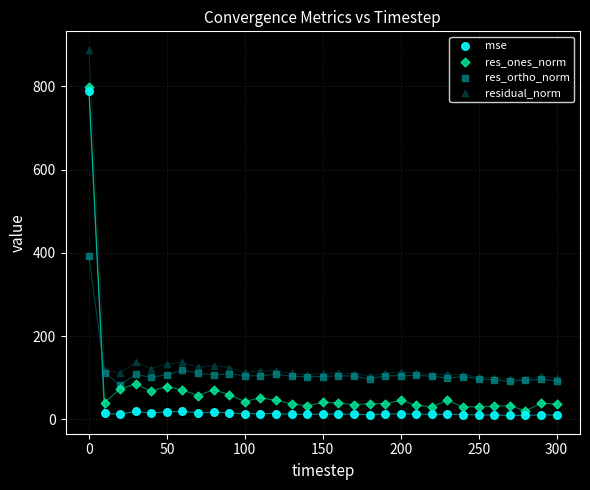

Across all series, what Y value is closest to 448?

391.3